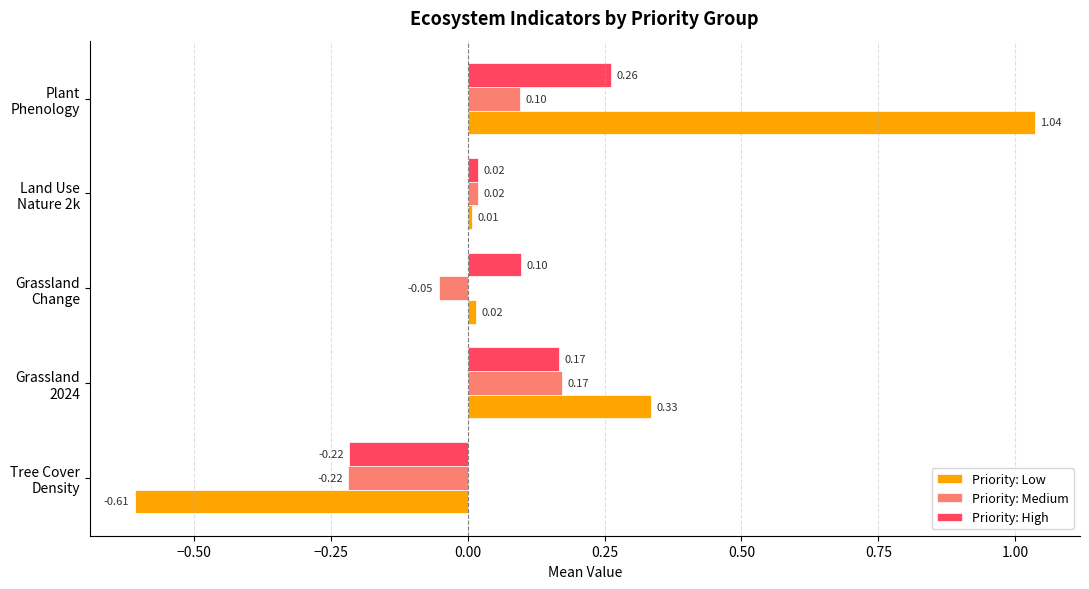

How many values in the Priority: Low series are below 0?

1